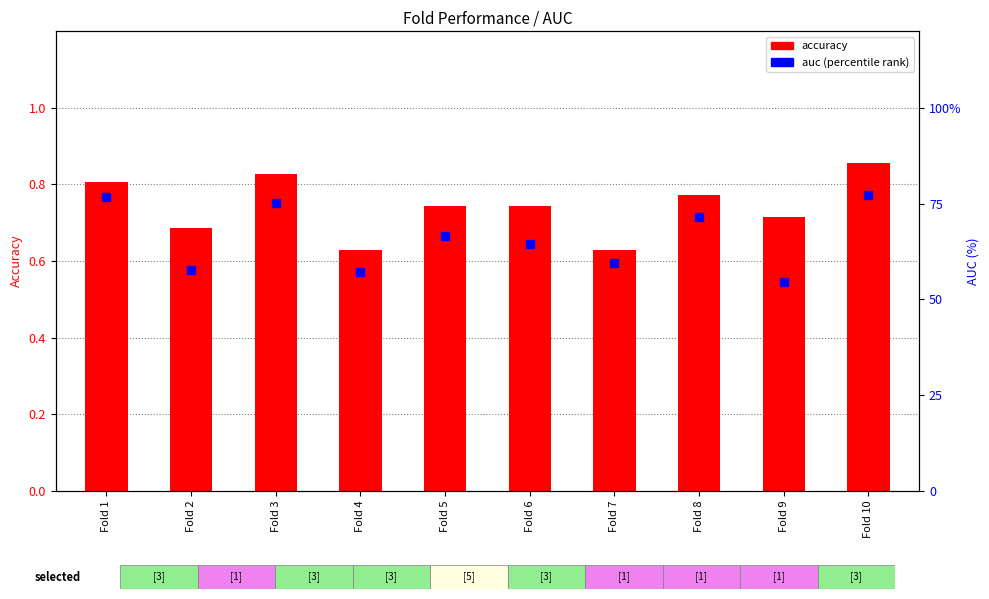

What is the sum of all values?

660.3